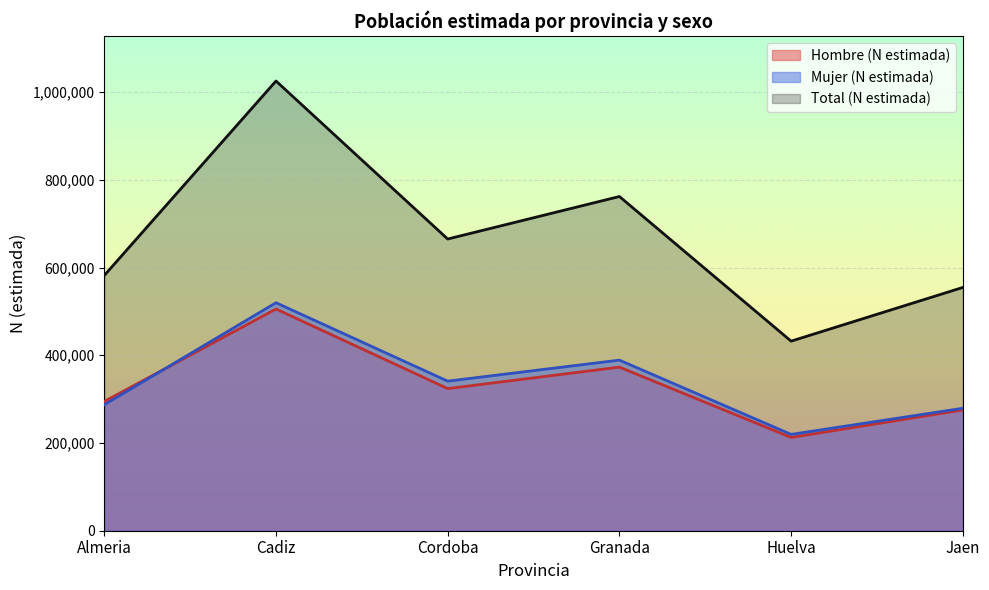

What is the difference between the second highest and minimum values in the Total (N estimada) series?

329759